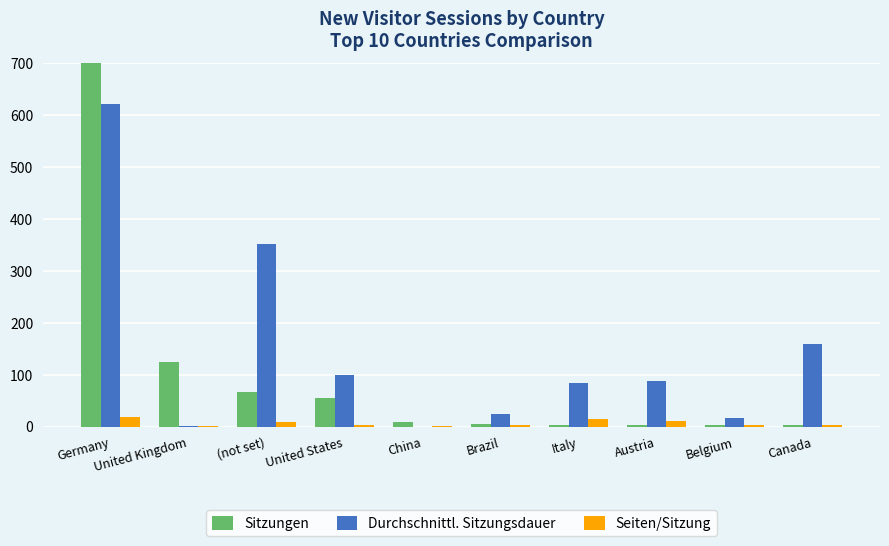

At which category is the sum across all series the highest?

Germany